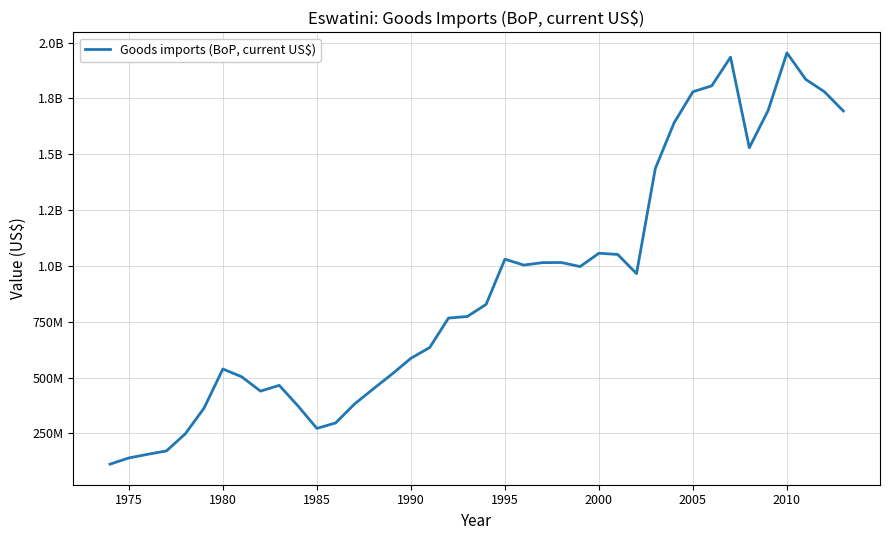

Is this an area chart (filled region under the line)?

No